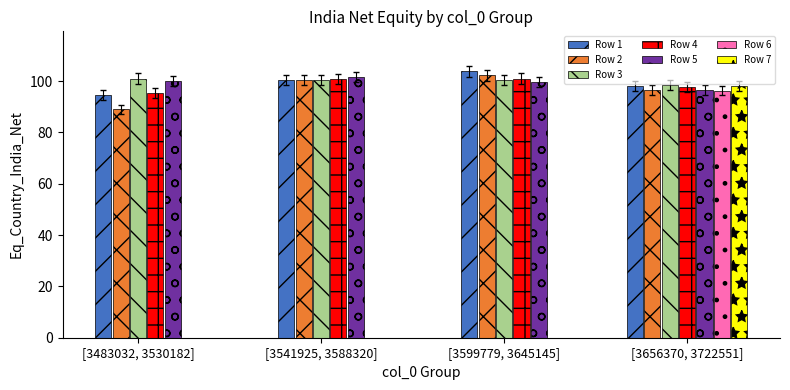

What is the approximate value of Row 3 at [3599779, 3645145]?

100.3